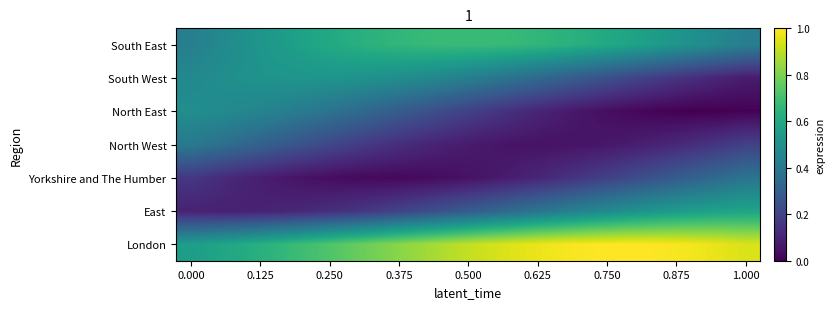

How many categories are shown in the chart?

20